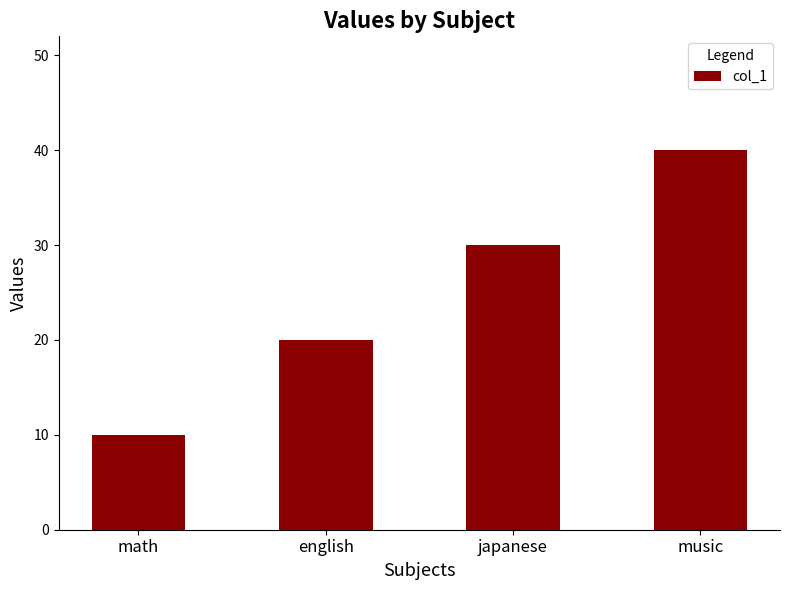

True or false: the data shows 10 at math.

True